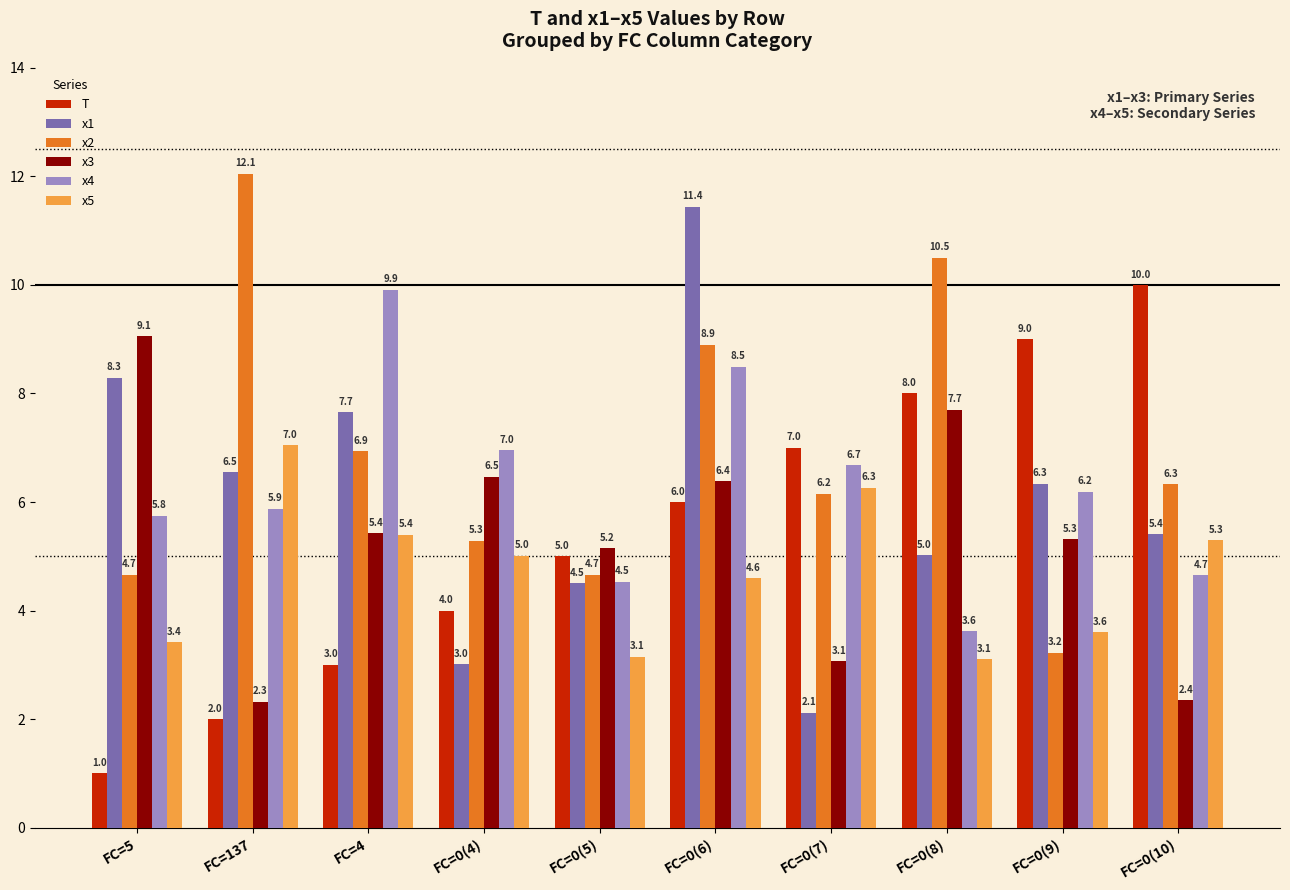

Where does the x3 series first go above 5?

FC=5